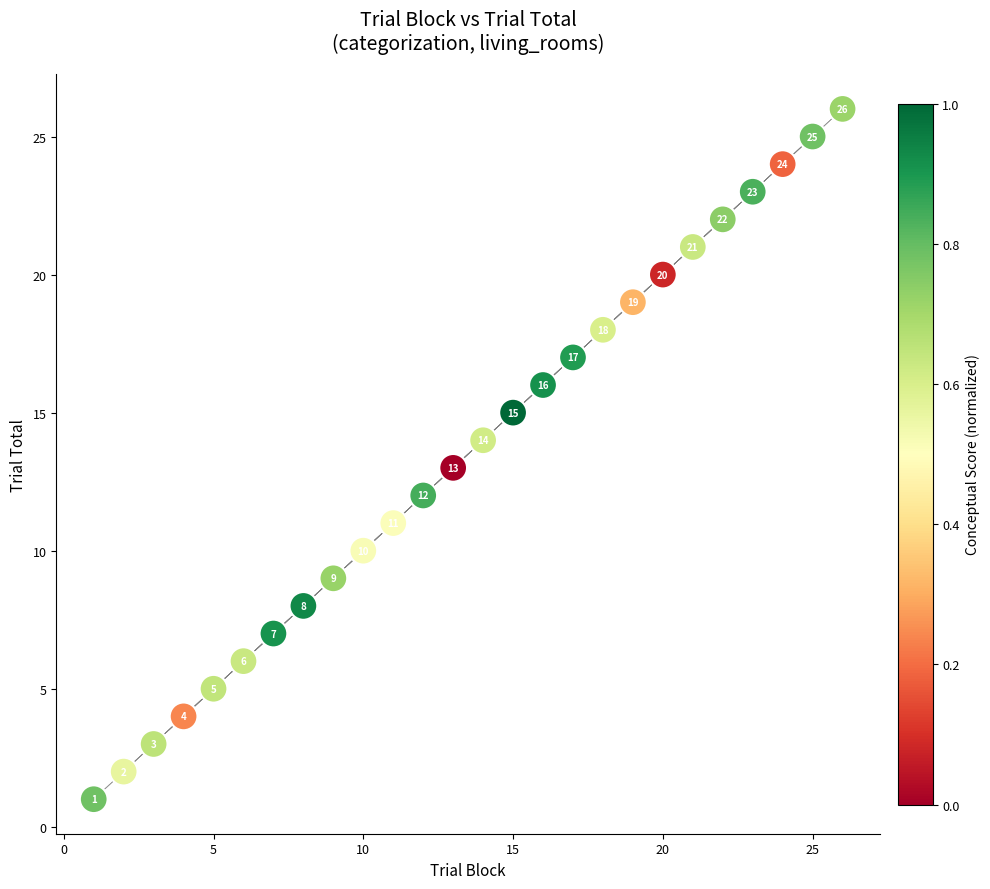

What Y value in the scatter plot is closest to 13?

13